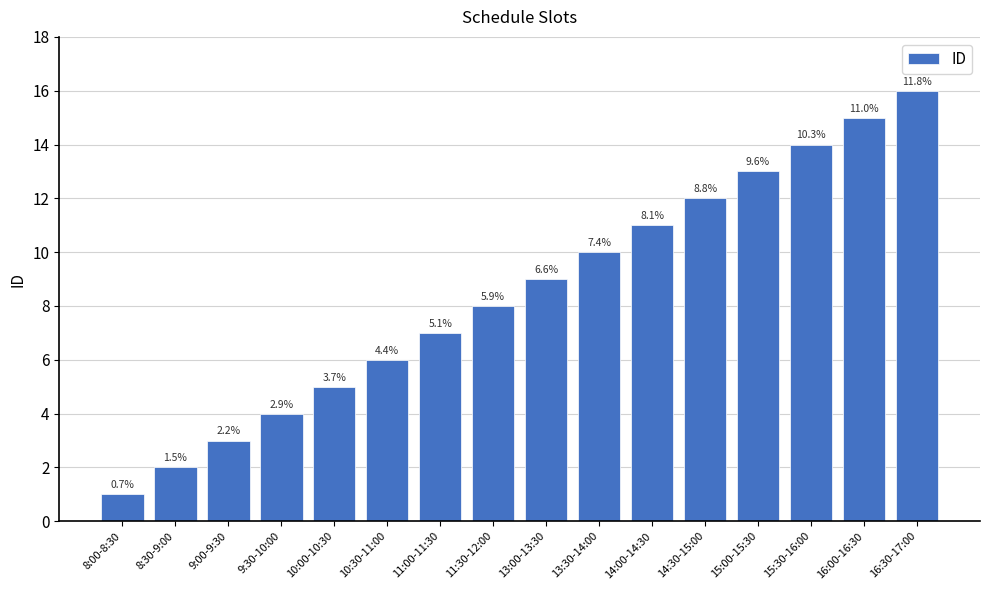

Are the bars horizontal?

No